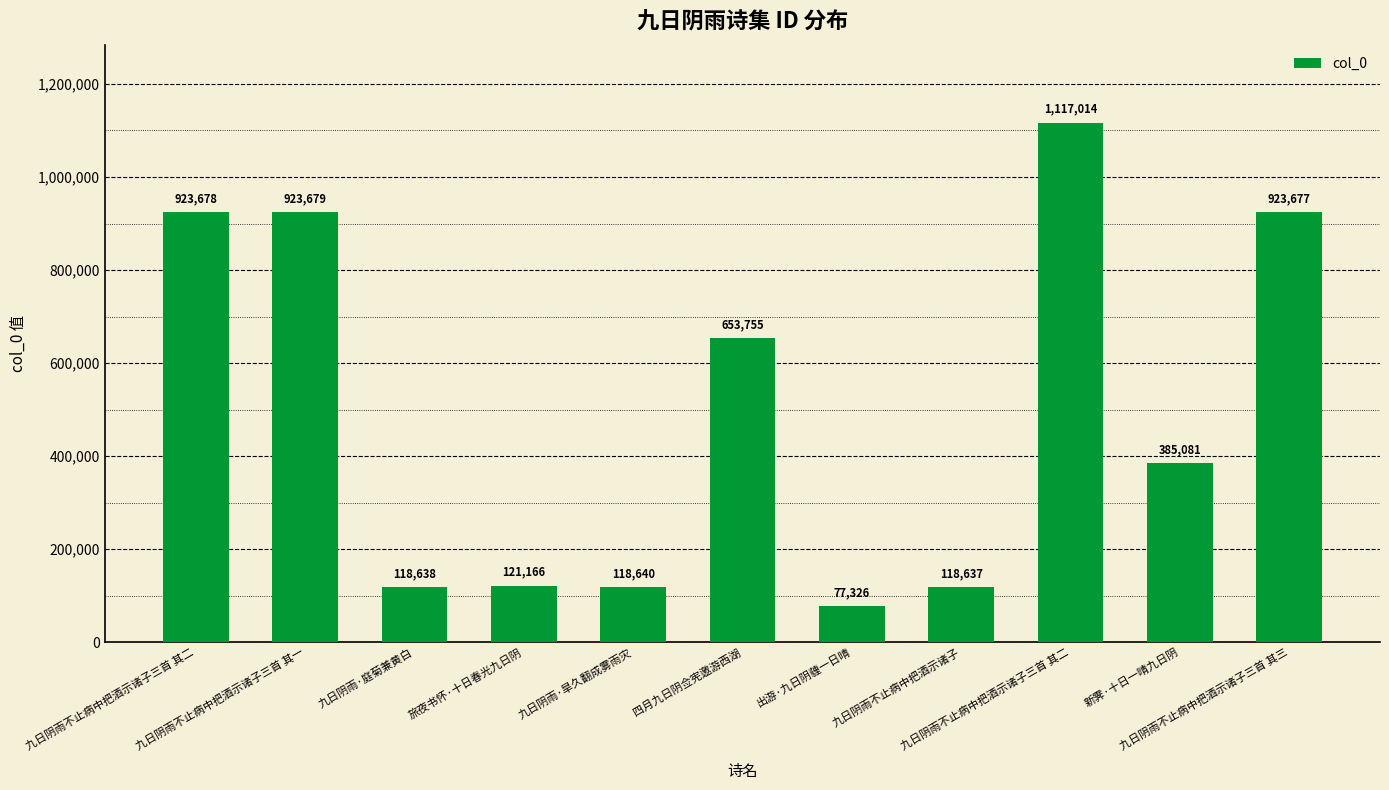

How many series are shown in this chart?

1